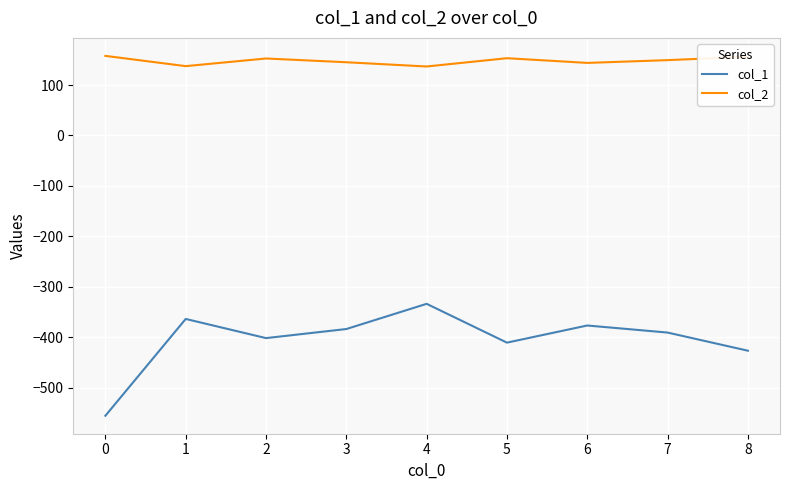

How many series are shown in this chart?

2